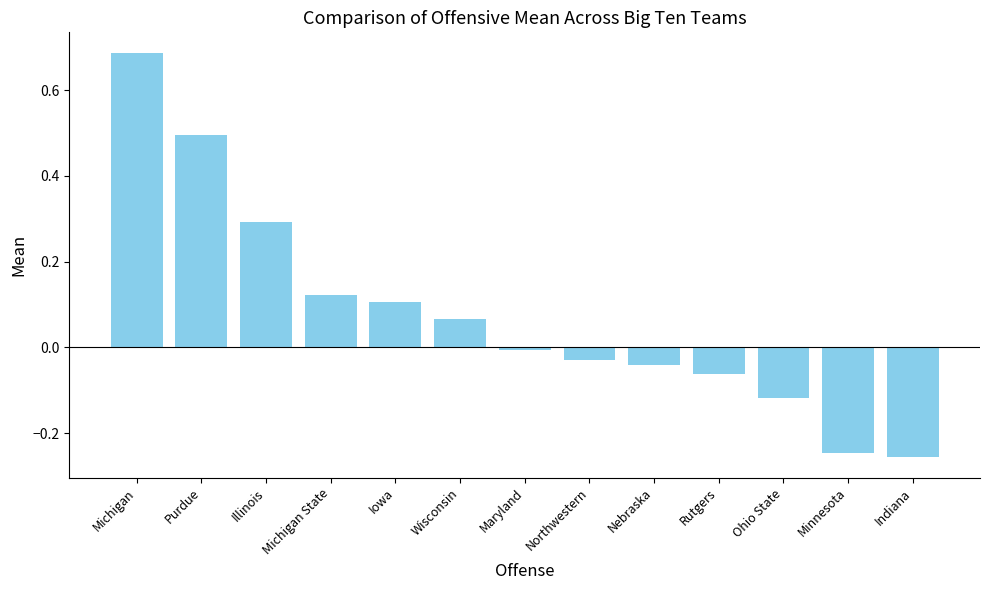

What position from the right is Minnesota?

2